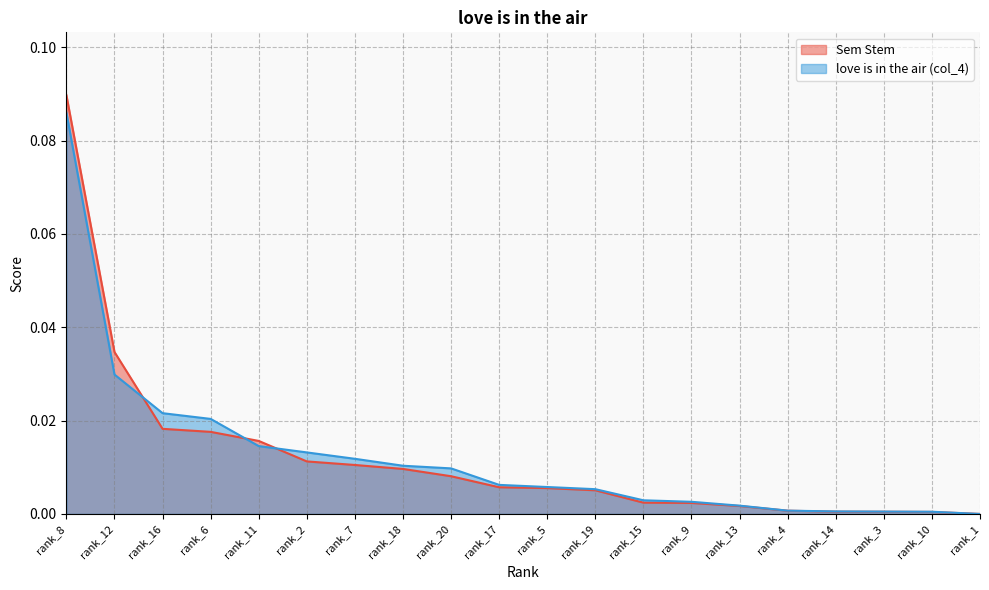

True or false: Sem Stem has more than 1 interior local peaks.

False